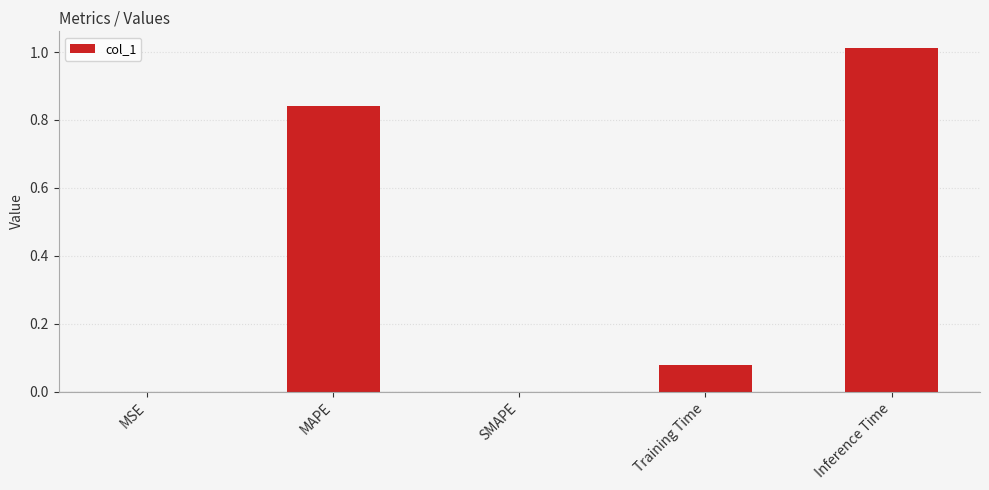

Between Inference Time and Training Time, which is larger?

Inference Time